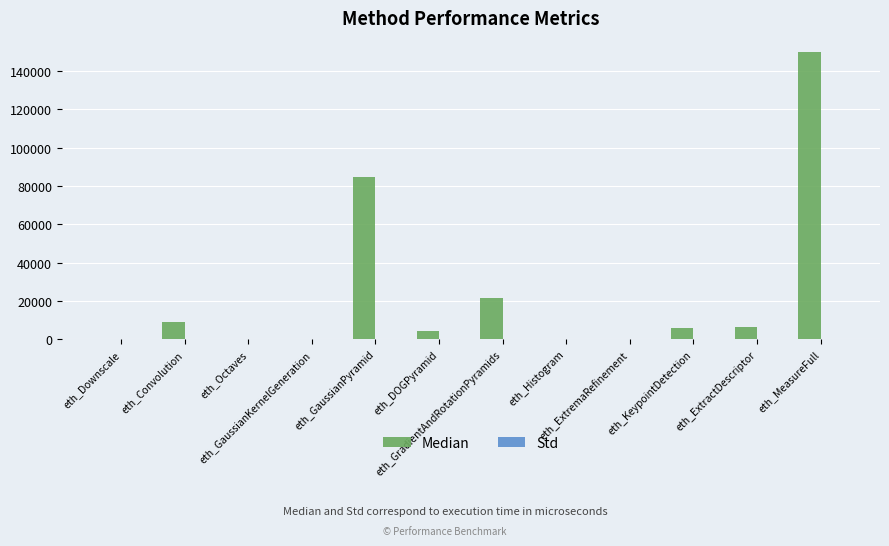

What is the approximate value of Median at eth_DOGPyramid?

4174.0